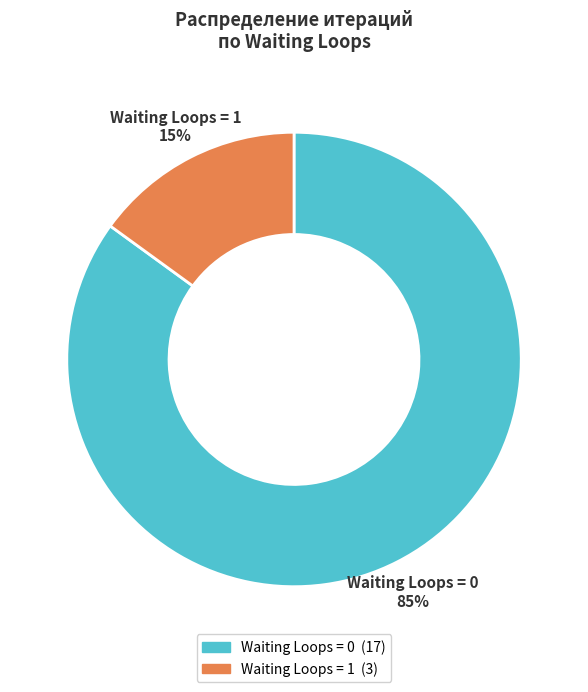

Does Waiting Loops = 0 represent more than half of the total?

Yes